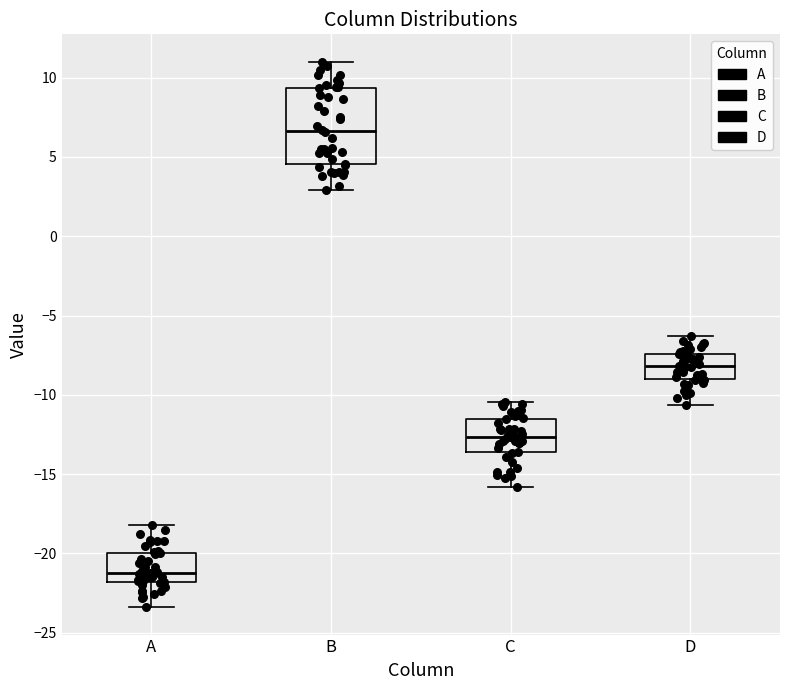

Where does the median line of the box for C sit on the y-axis? The values are not printed on the chart, so give them approximately, as read against the axis.

-12.5